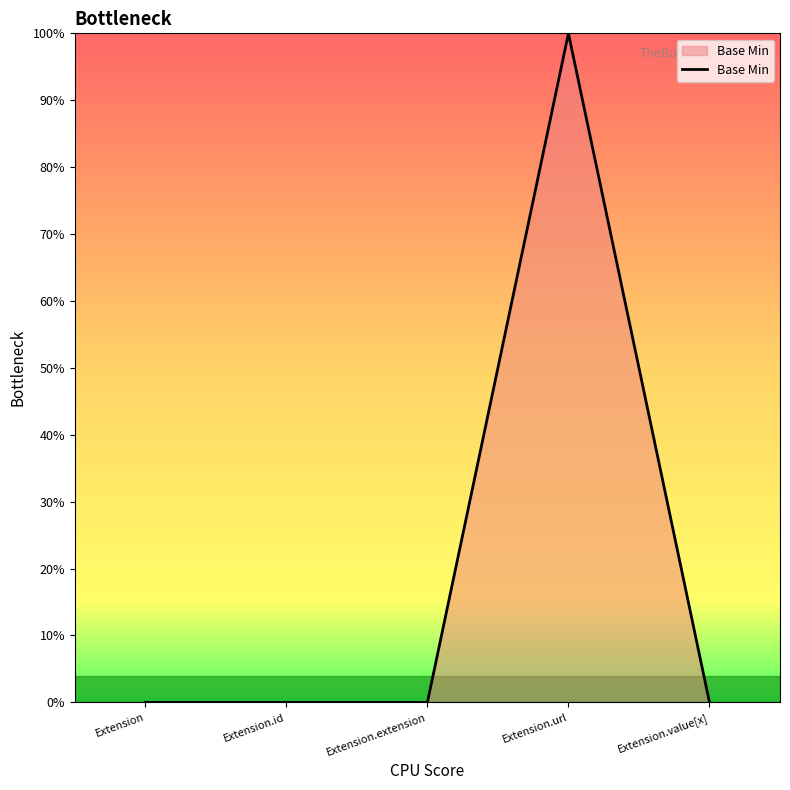

Does the chart have visible grid lines?

No